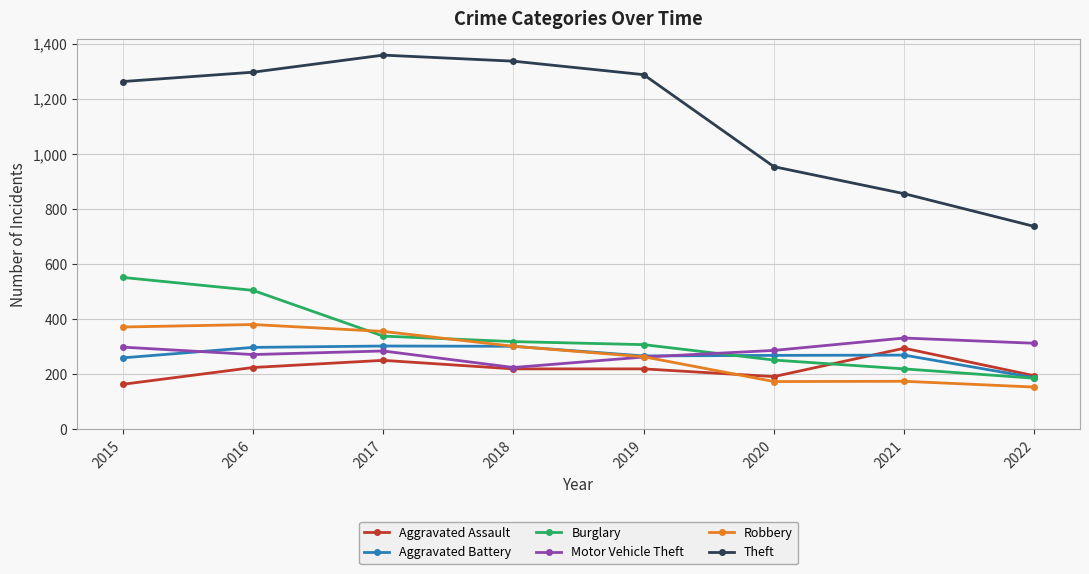

Where is the first local maximum for Aggravated Assault?

2017